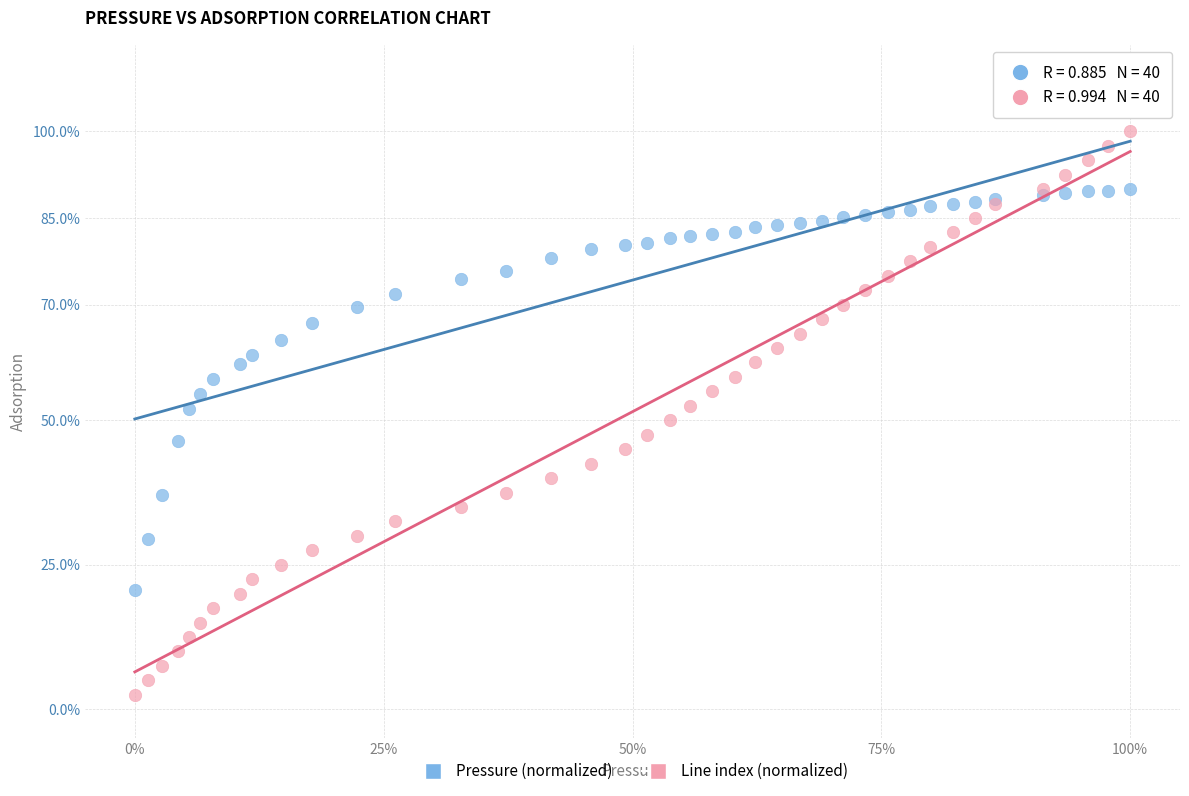

Which series reaches the minimum Y coordinate?

Line index (normalized)